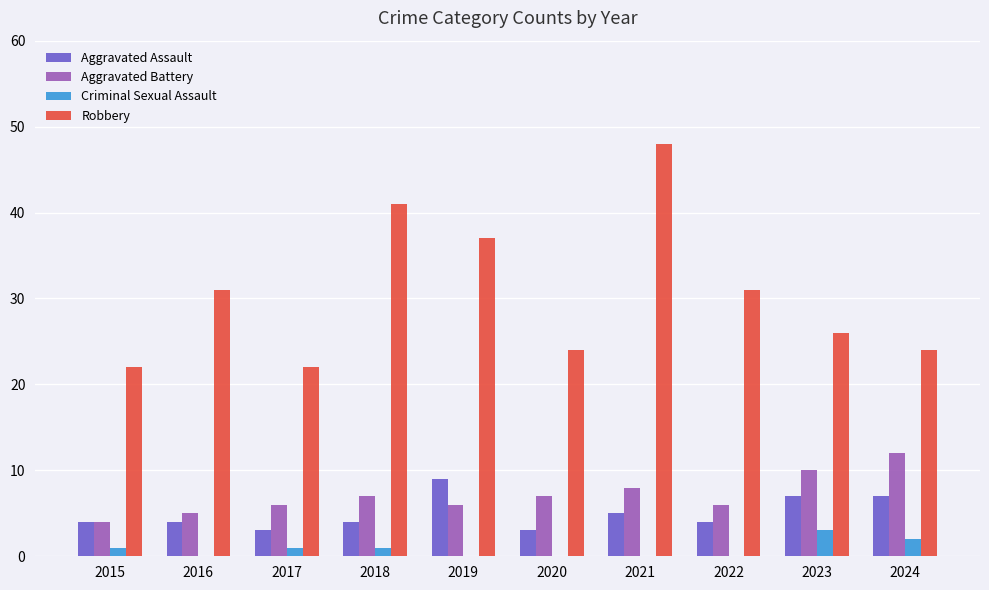

What is the sum of the Aggravated Assault values at 2016 and 2020?

7